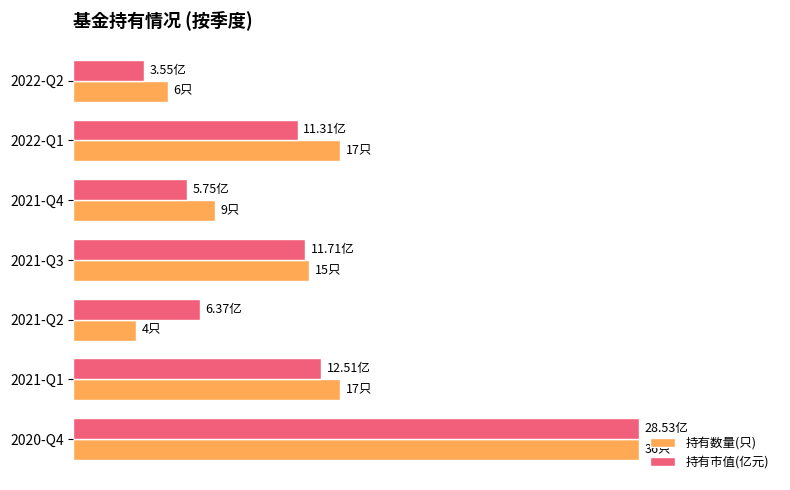

What are all the series names shown in the legend?

持有数量(只), 持有市值(亿元)